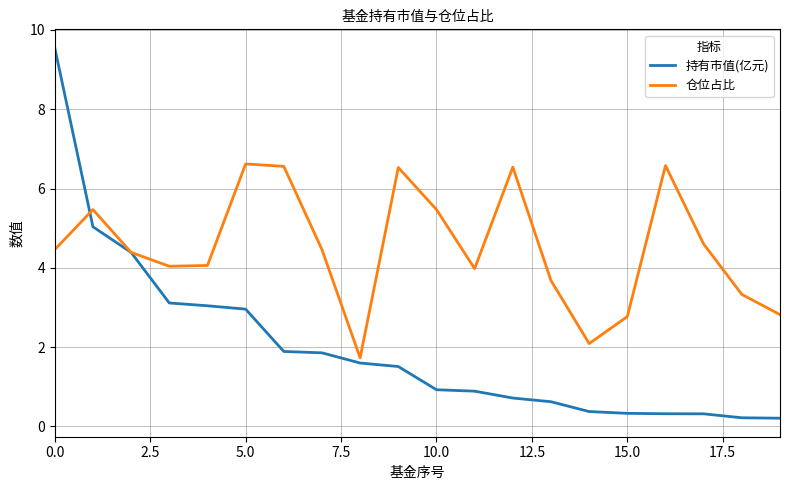

Which series has the largest range (max minus min)?

持有市值(亿元)